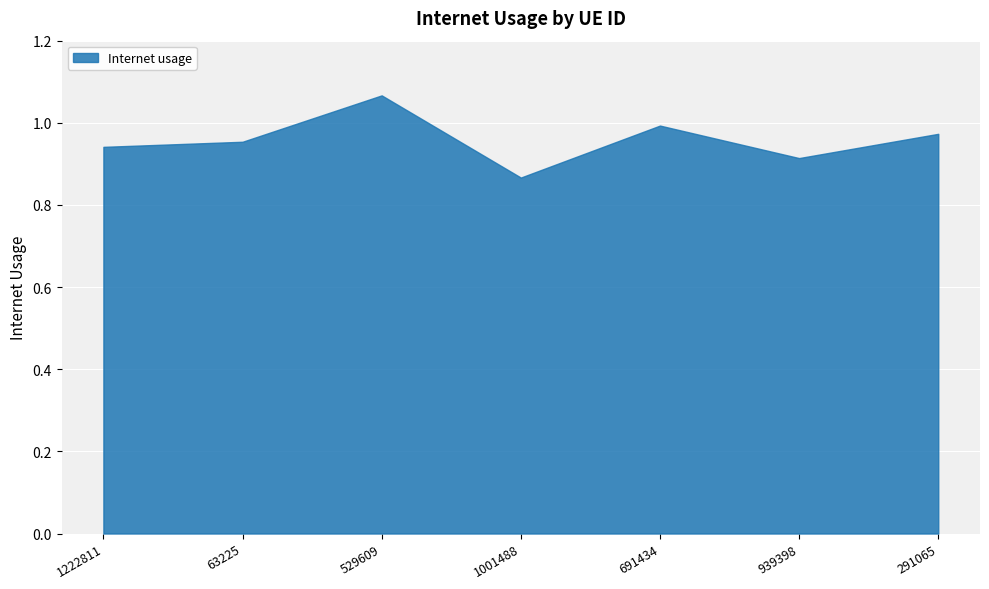

List the labels in order of value, largest first.

529609, 691434, 291065, 63225, 1222811, 939398, 1001488